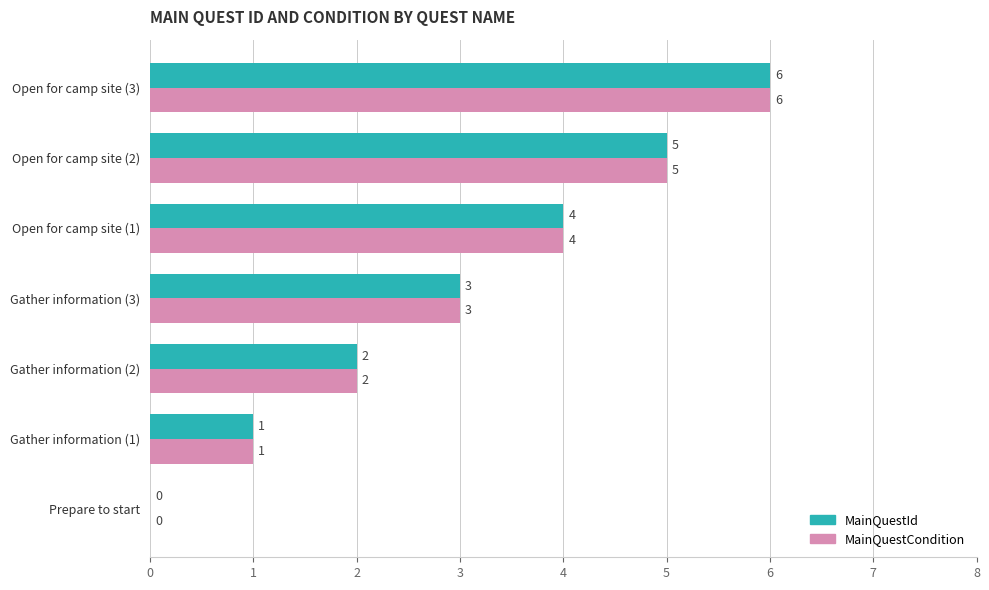

Which category has the highest value in the MainQuestCondition series?

Open for camp site (3)